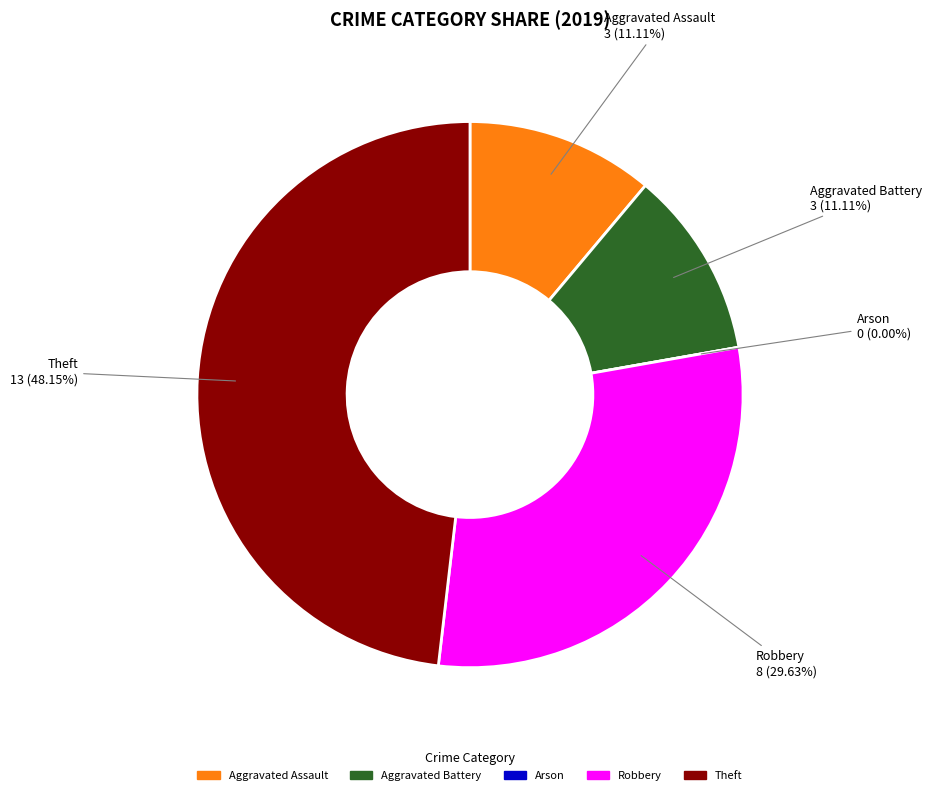

How many segments does this pie chart have?

5